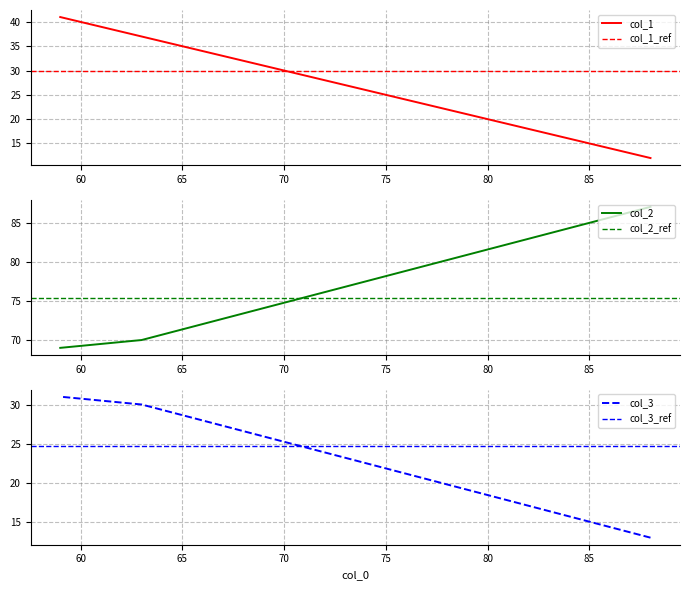

Which category has the lowest value in the col_1 series?

88